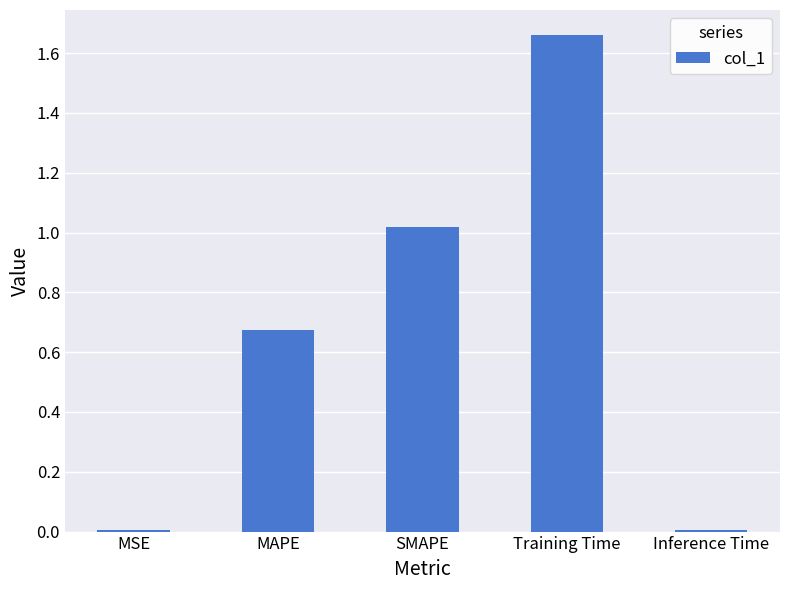

The chart shows a value of 1.0 at MAPE. True or false?

False